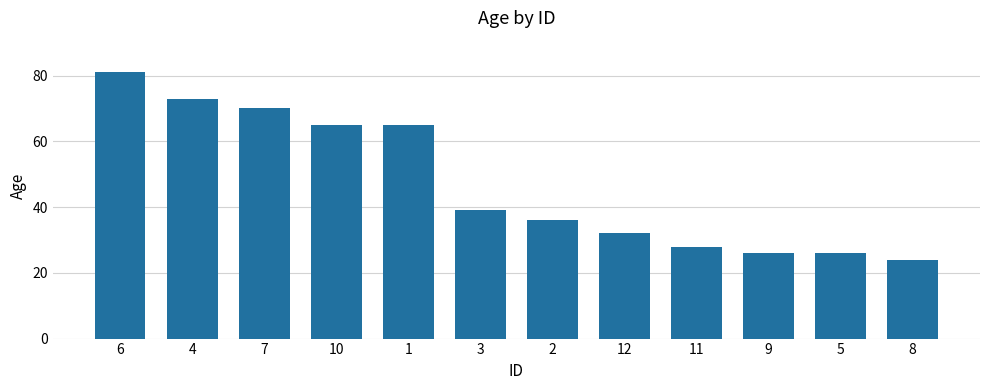

What is the difference between the maximum and second lowest values?

55